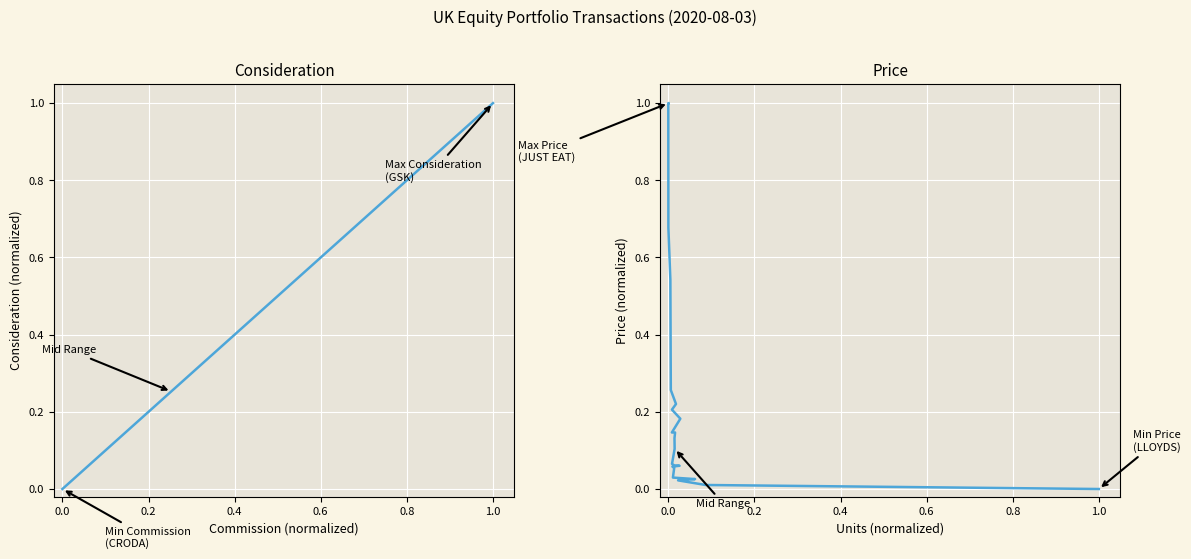

How many times do txn_price and txn_consideration cross each other?

2